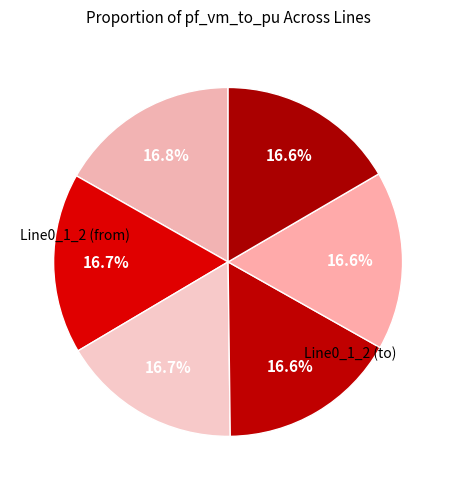

Count the number of slices in the pie.

6